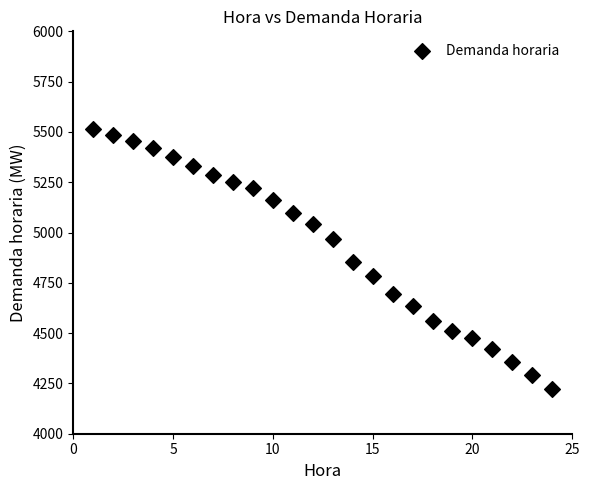

What is the range of Y values (max minus min)?

1291.2